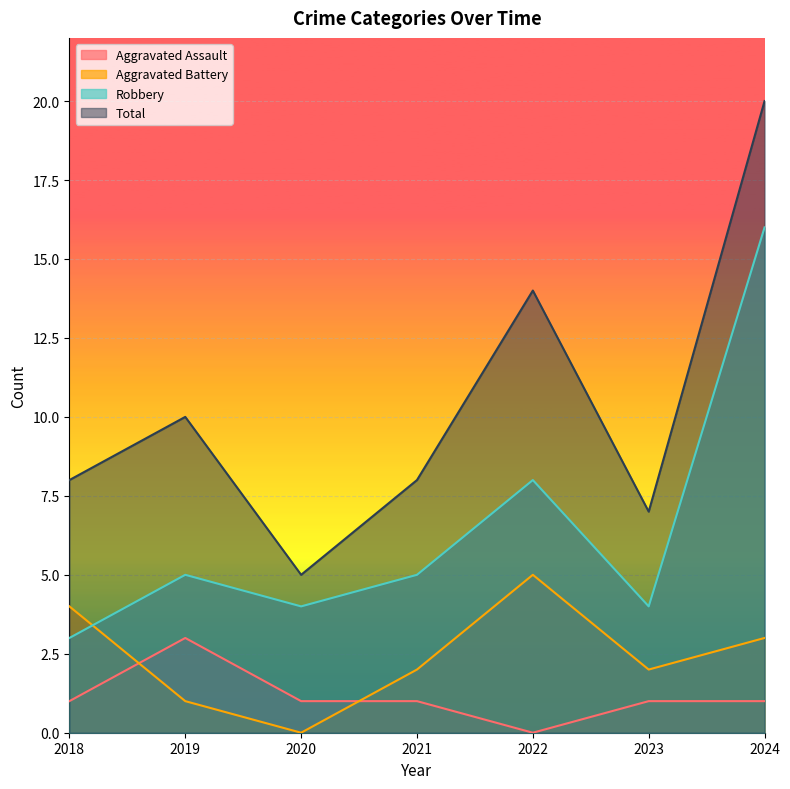

Reading left to right, list all the values displayed in this chart.

Aggravated Assault: 1	3	1	1	0	1	1
Aggravated Battery: 4	1	0	2	5	2	3
Robbery: 3	5	4	5	8	4	16
Total: 8	10	5	8	14	7	20